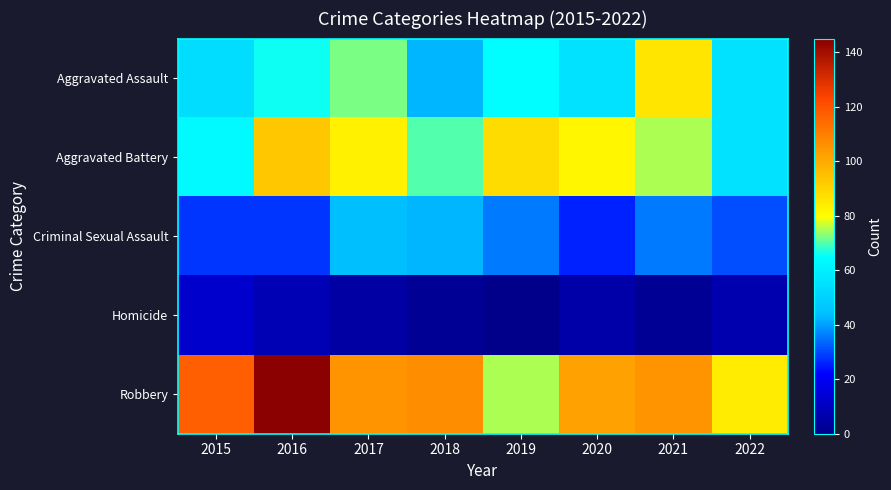

At which category does the chart reach its minimum across all series?

2019